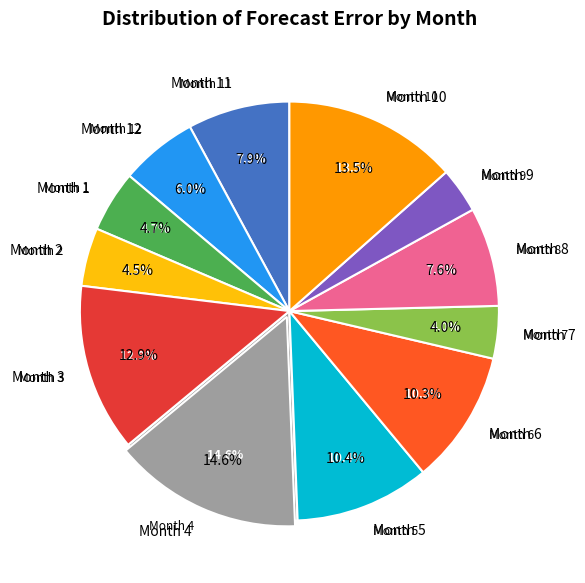

What is the total percentage of 6 and 7?

14.4%